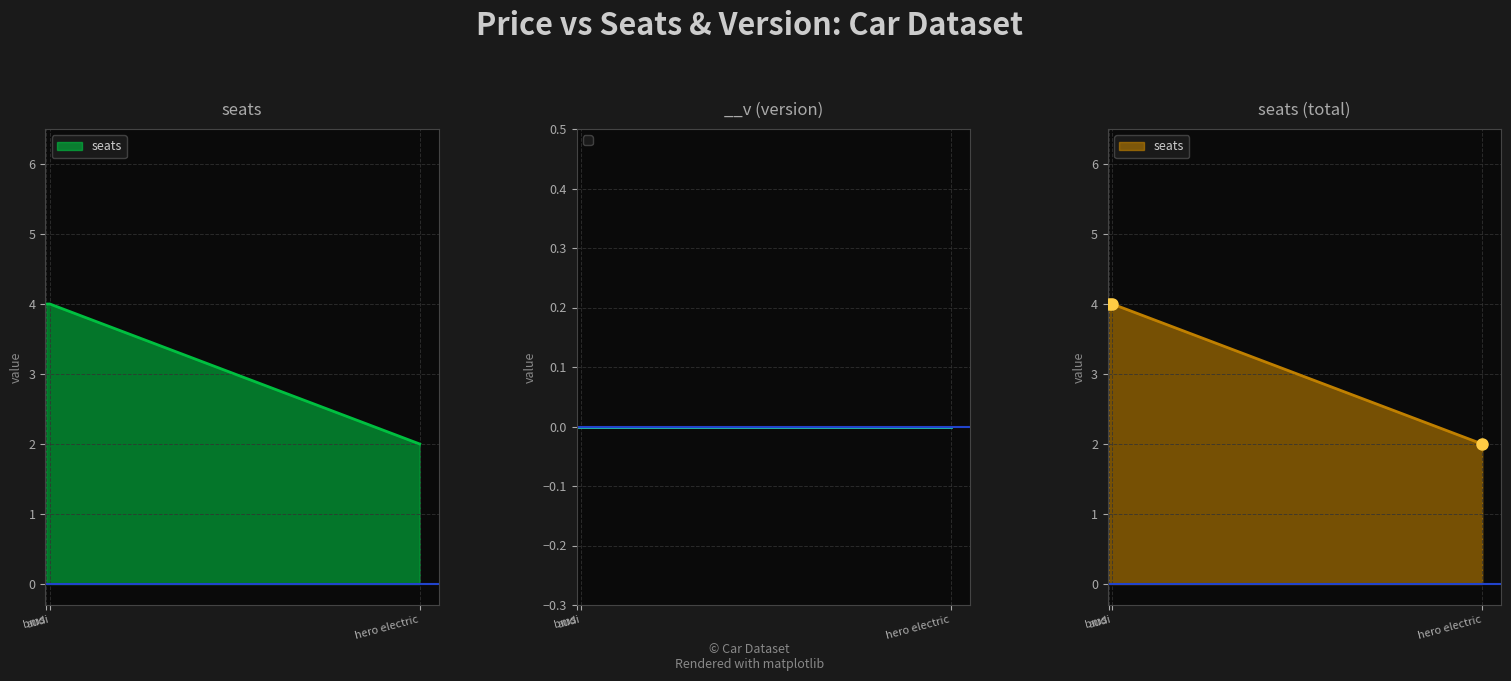

What is the approximate value at bms?

4